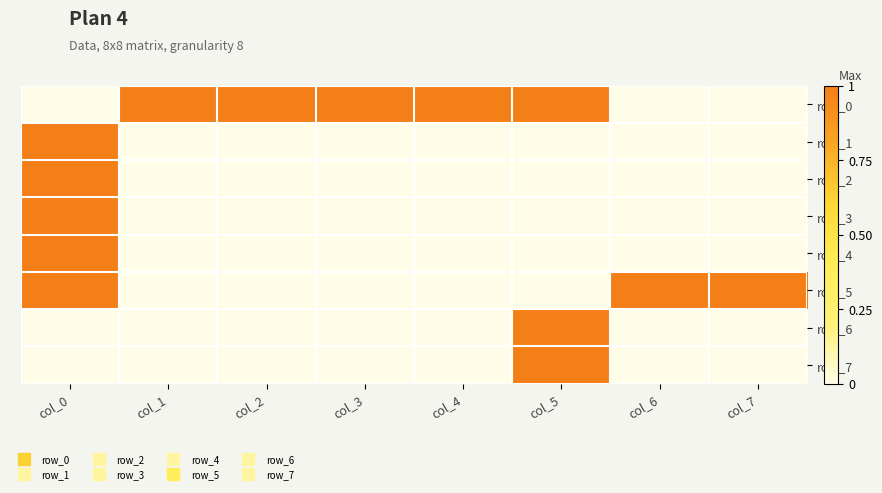

Which series has the largest range (max minus min)?

row_0